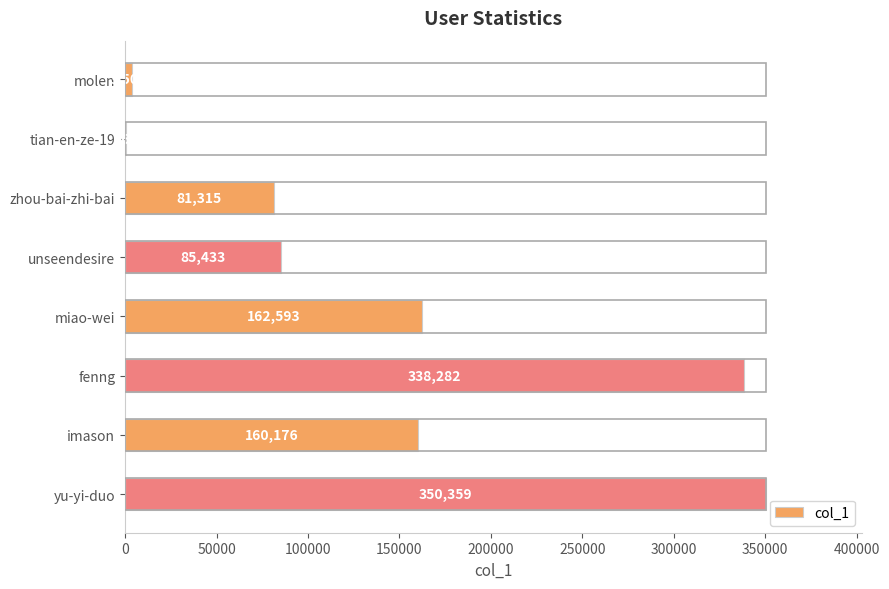

Which label corresponds to the largest value in the chart?

yu-yi-duo